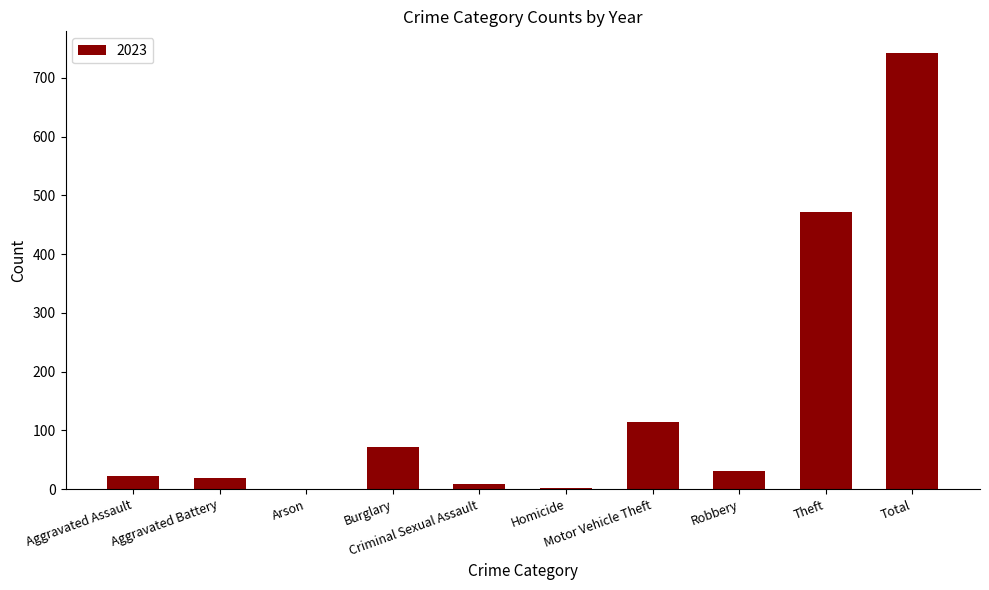

What is the greatest value displayed?

742